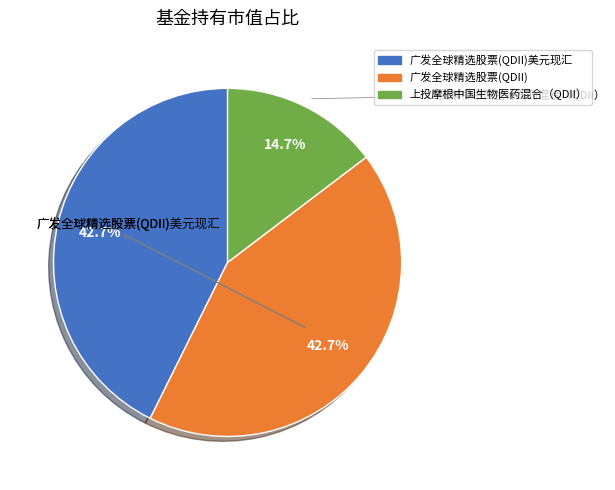

Does any single category account for the majority?

No